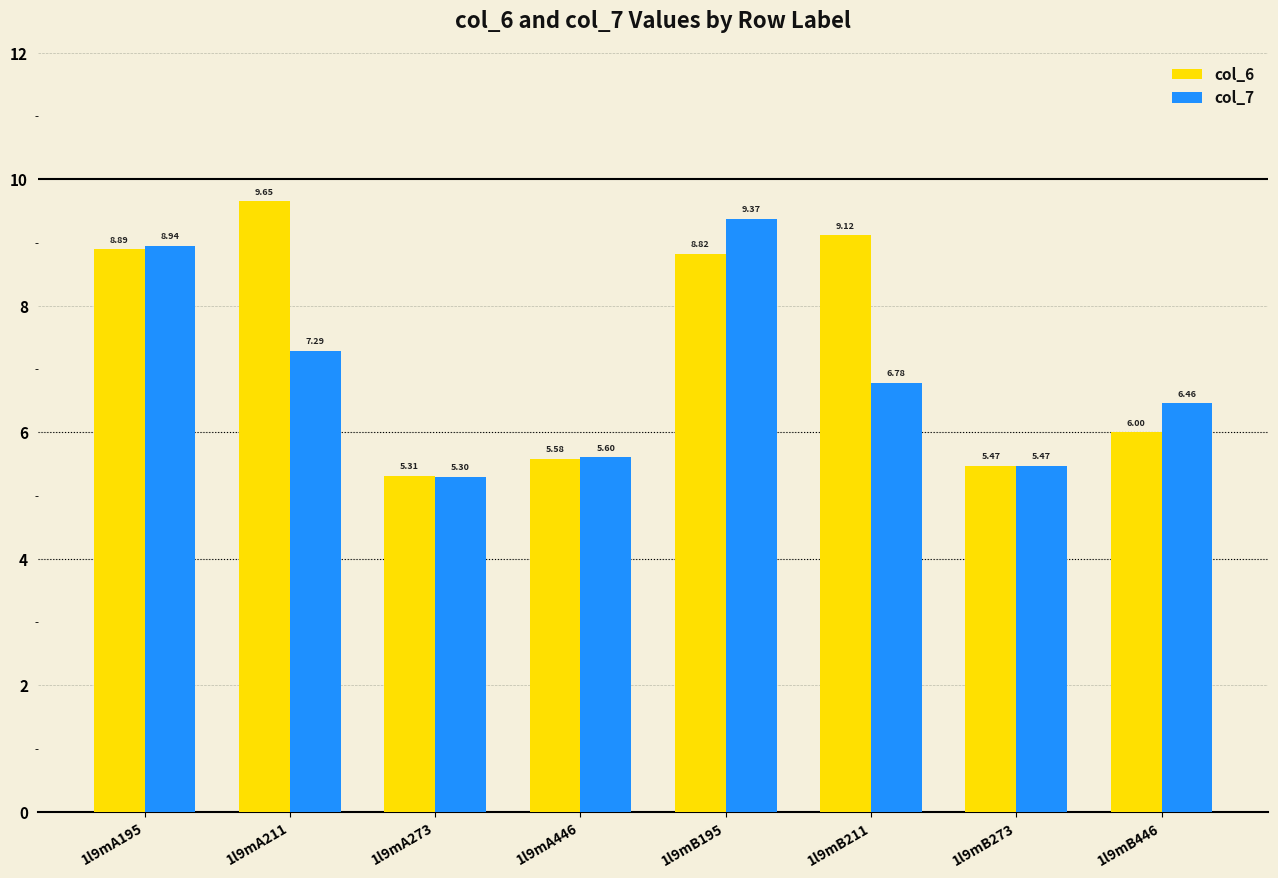

What is the difference between the second highest and minimum values in the col_7 series?

3.6